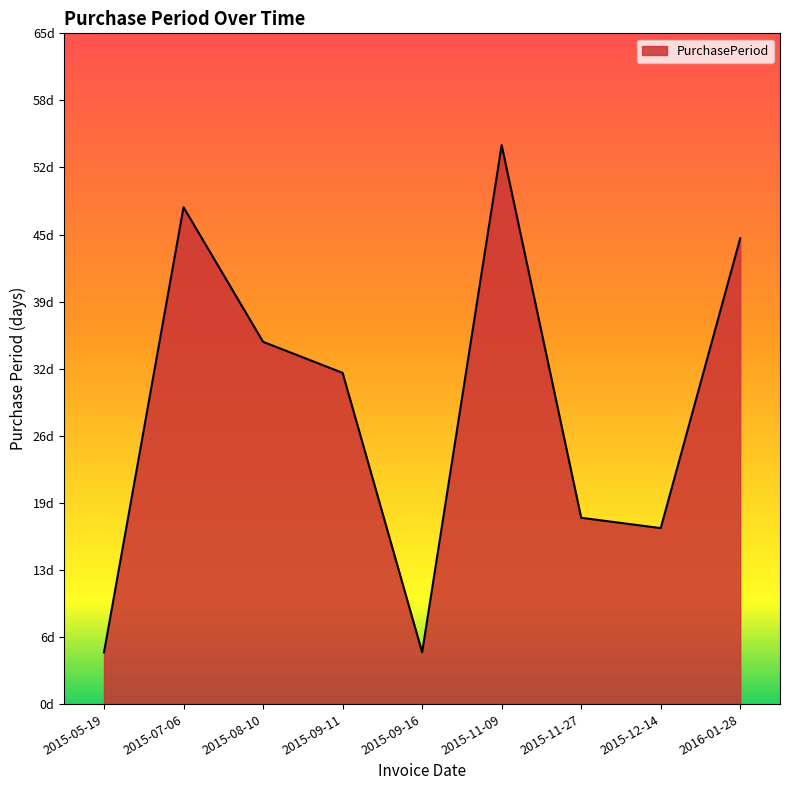

Is this an area chart (filled region under the line)?

Yes